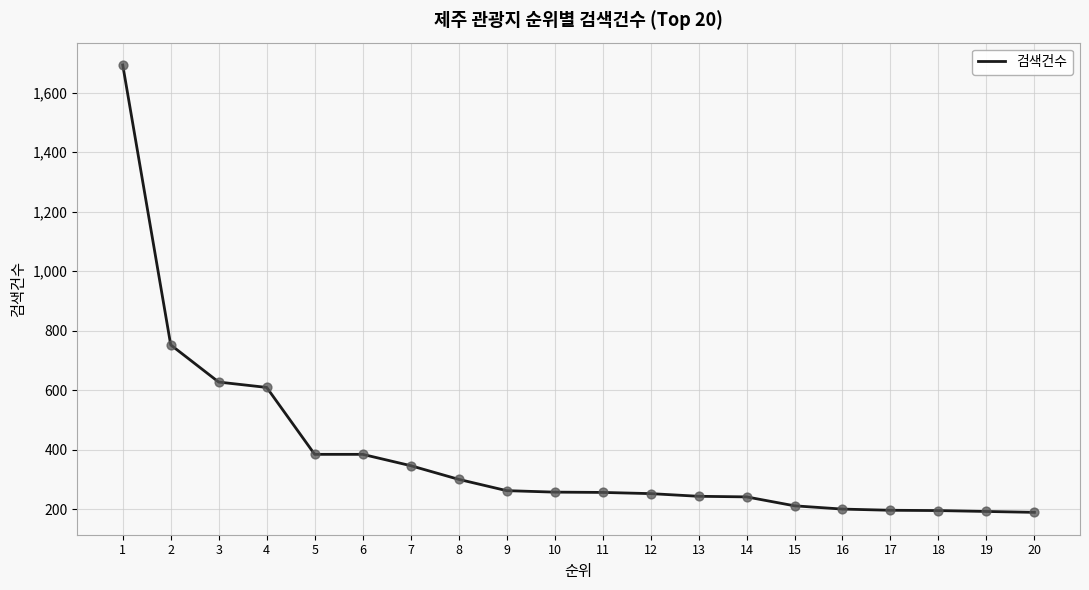

What is the change in value from 9 to 13?

-19